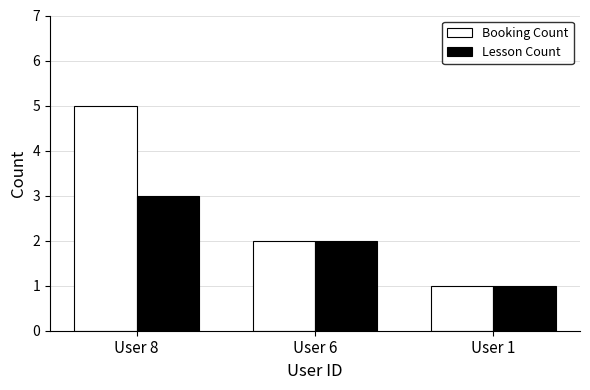

Which series has the largest range (max minus min)?

Booking Count